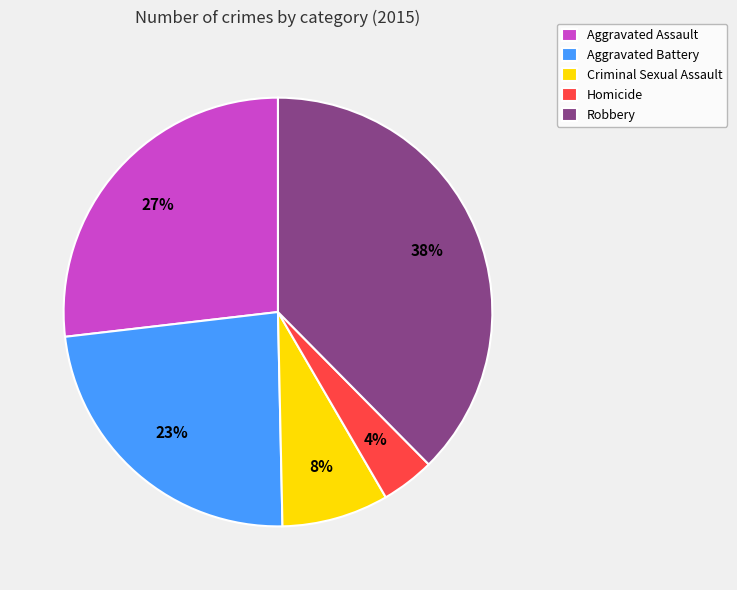

Which category has the biggest portion of the pie?

Robbery